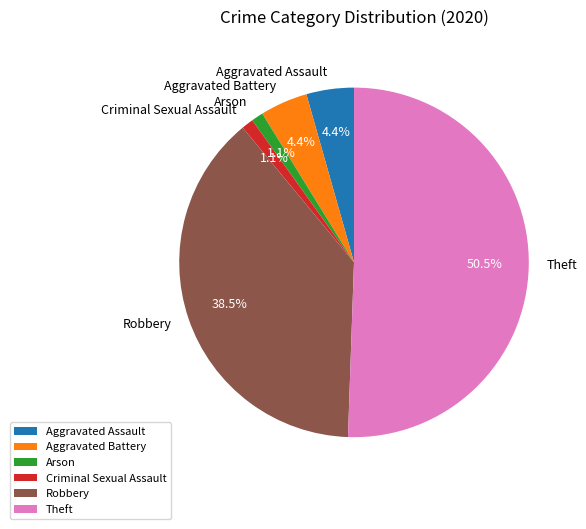

Which category has the biggest portion of the pie?

Theft